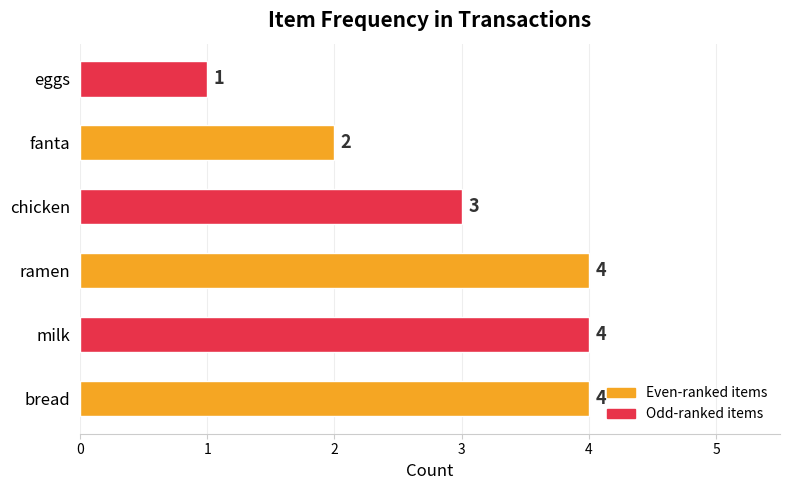

Reading bottom to top, what are all the values shown in this chart?

4	4	4	3	2	1